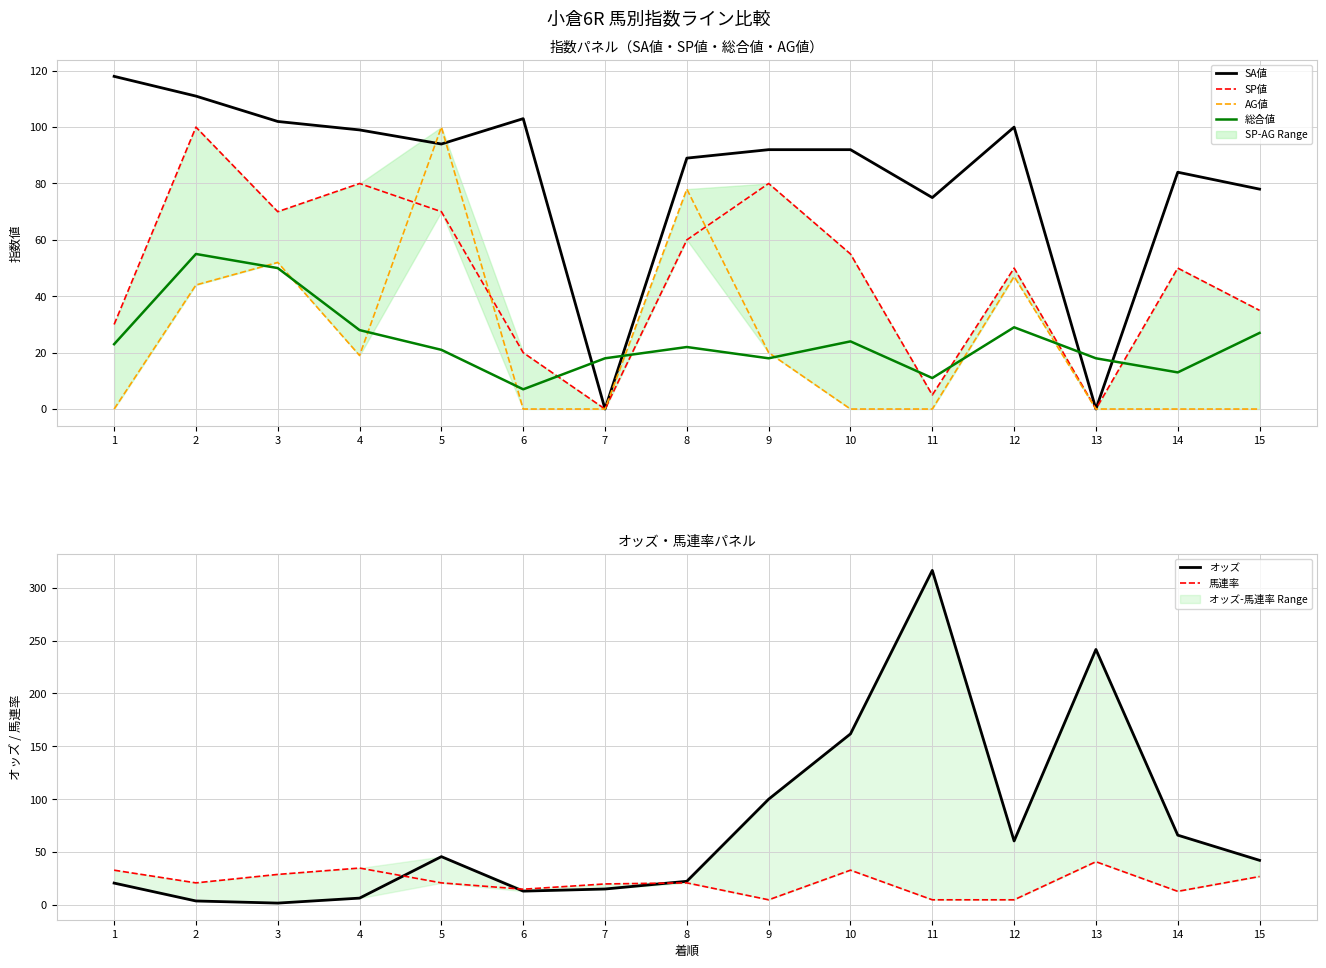

Reading left to right, extract all data points from this chart.

SA値: 1=118.0	2=111.0	3=102.0	4=99.0	5=94.0	6=103.0	7=0.0	8=89.0	9=92.0	10=92.0	11=75.0	12=100.0	13=0.0	14=84.0	15=78.0
SP値: 1=30.0	2=100.0	3=70.0	4=80.0	5=70.0	6=20.0	7=0.0	8=60.0	9=80.0	10=55.0	11=5.0	12=50.0	13=0.0	14=50.0	15=35.0
AG値: 1=0.0	2=44.0	3=52.0	4=19.0	5=100.0	6=0.0	7=0.0	8=78.0	9=20.0	10=0.0	11=0.0	12=47.0	13=0.0	14=0.0	15=0.0
総合値: 1=23.0	2=55.0	3=50.0	4=28.0	5=21.0	6=7.0	7=18.0	8=22.0	9=18.0	10=24.0	11=11.0	12=29.0	13=18.0	14=13.0	15=27.0
オッズ: 1=20.8	2=3.9	3=1.9	4=6.6	5=45.8	6=13.2	7=15.2	8=22.5	9=100.1	10=161.8	11=316.3	12=60.6	13=241.6	14=66.1	15=42.3
馬連率: 1=33.0	2=21.0	3=29.0	4=35.0	5=21.0	6=15.0	7=20.0	8=21.0	9=5.0	10=33.0	11=5.0	12=5.0	13=41.0	14=13.0	15=27.0